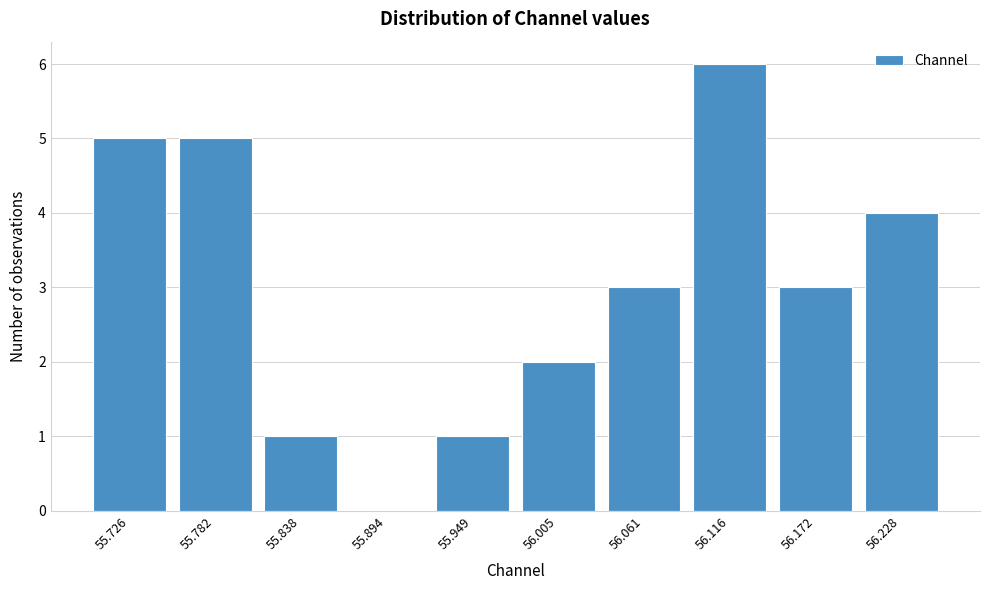

Reading left to right, extract all data points from this chart.

55.726=5	55.782=5	55.838=1	55.894=0	55.949=1	56.005=2	56.061=3	56.116=6	56.172=3	56.228=4